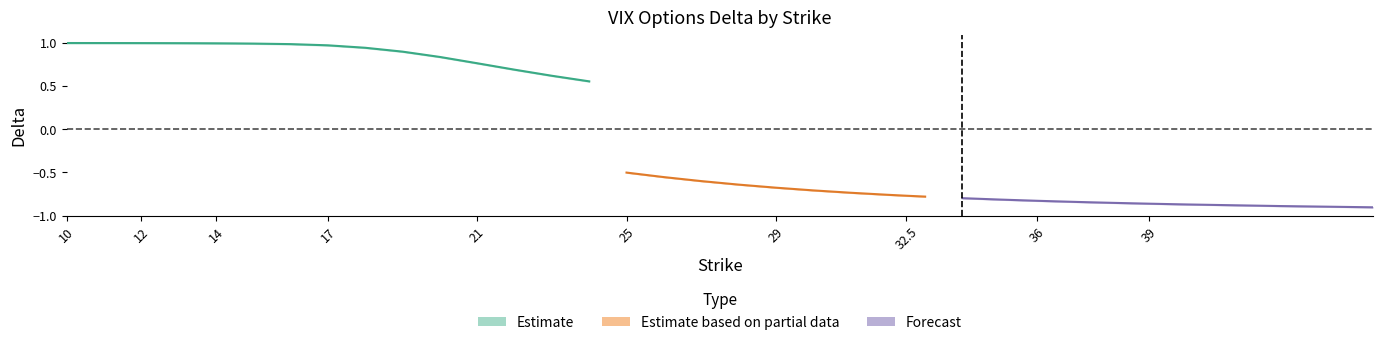

Rank the categories by call_delta value from highest to lowest.

10, 10.5, 11, 11.5, 12, 12.5, 13, 13.5, 14, 14.5, 15, 16, 17, 18, 19, 20, 21, 22, 23, 24, 25, 26, 27, 28, 29, 30, 31, 32, 32.5, 33, 34, 35, 36, 37, 37.5, 38, 39, 40, 42.5, 45